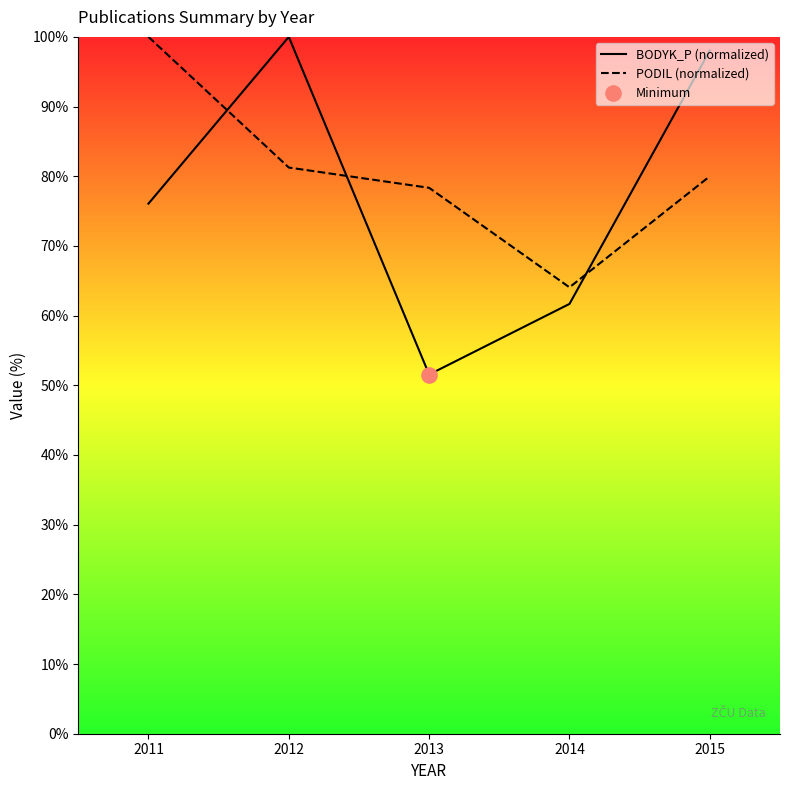

Which series reaches the maximum Y coordinate?

BODYK_P (normalized)